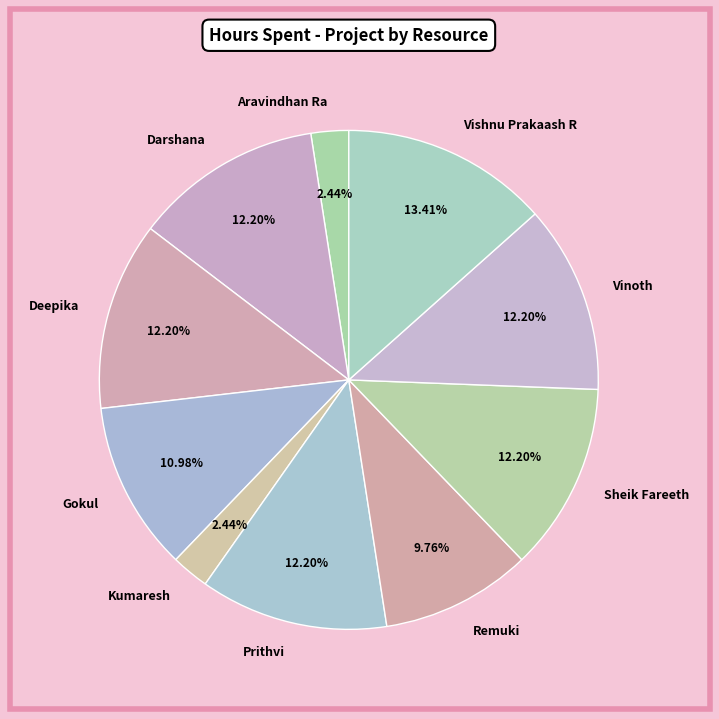

Is there a majority slice in this chart?

No